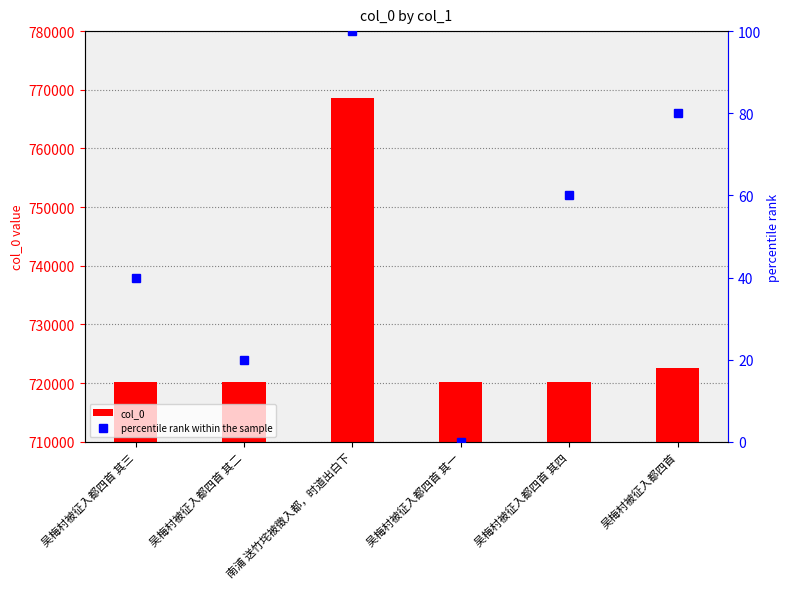

What is the sum of the percentile rank within the sample values at 吴梅村被征入都四首 and 吴梅村被征入都四首 其一?

80